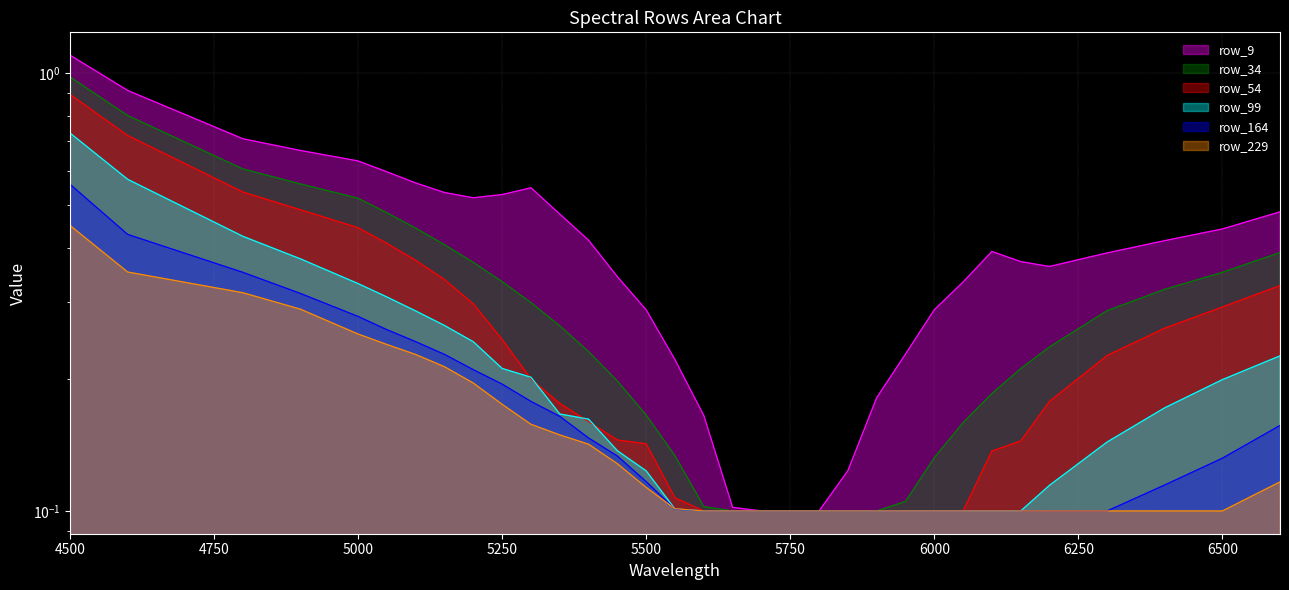

What is the value of the row_164 point at the 19th from the left?

0.1